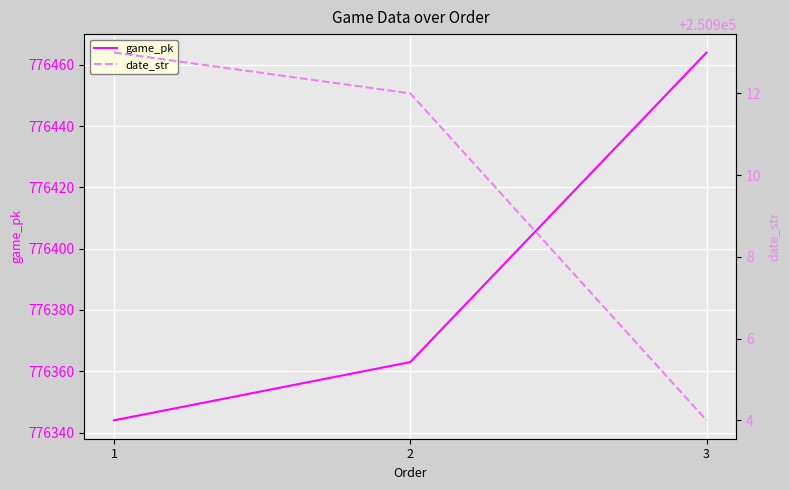

Where is date_str nearest to the value 250908?

2